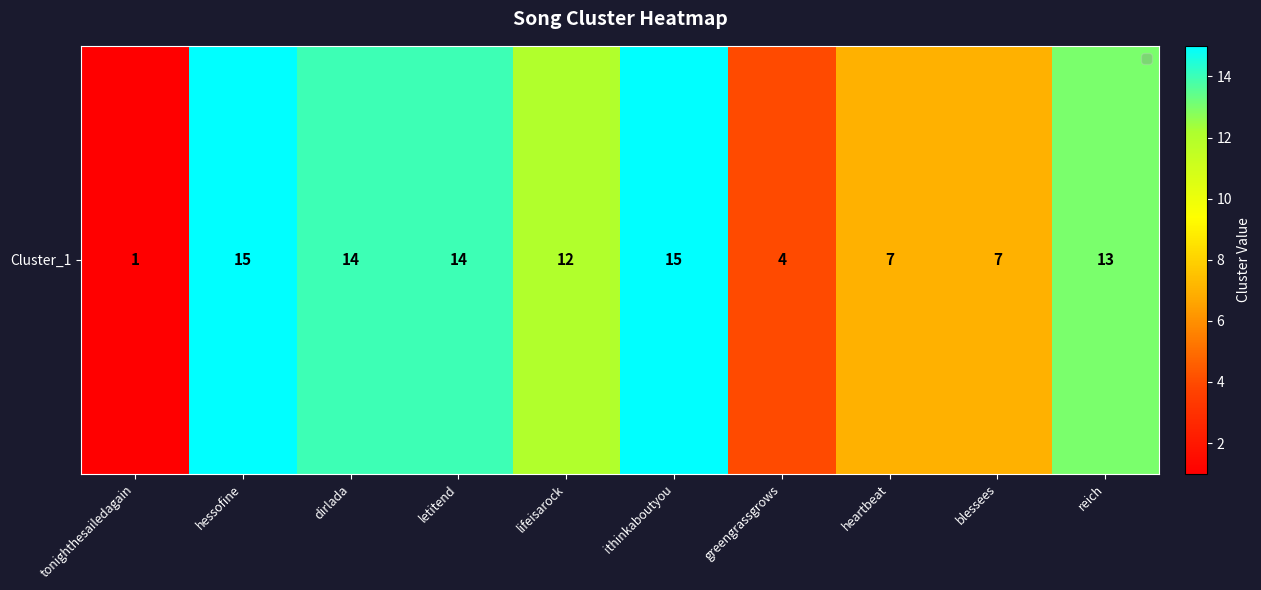

Where is the data nearest to the value 8?

heartbeat